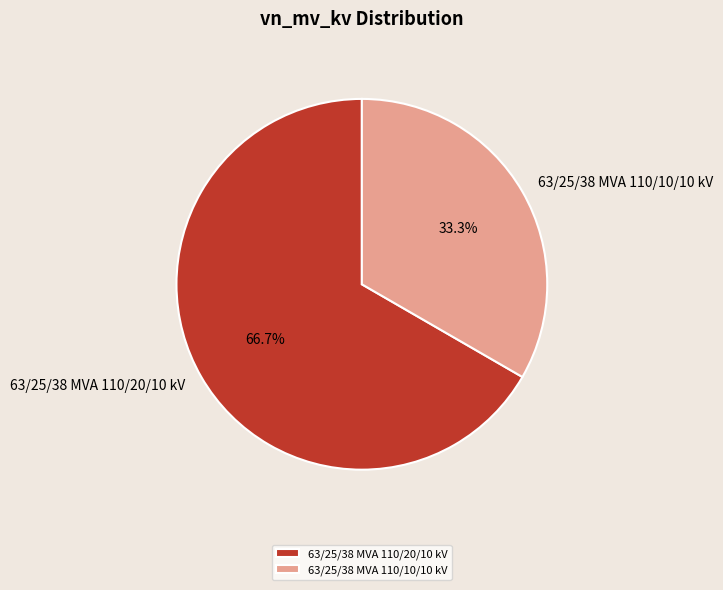

What is the largest slice in the pie chart?

63/25/38 MVA 110/20/10 kV